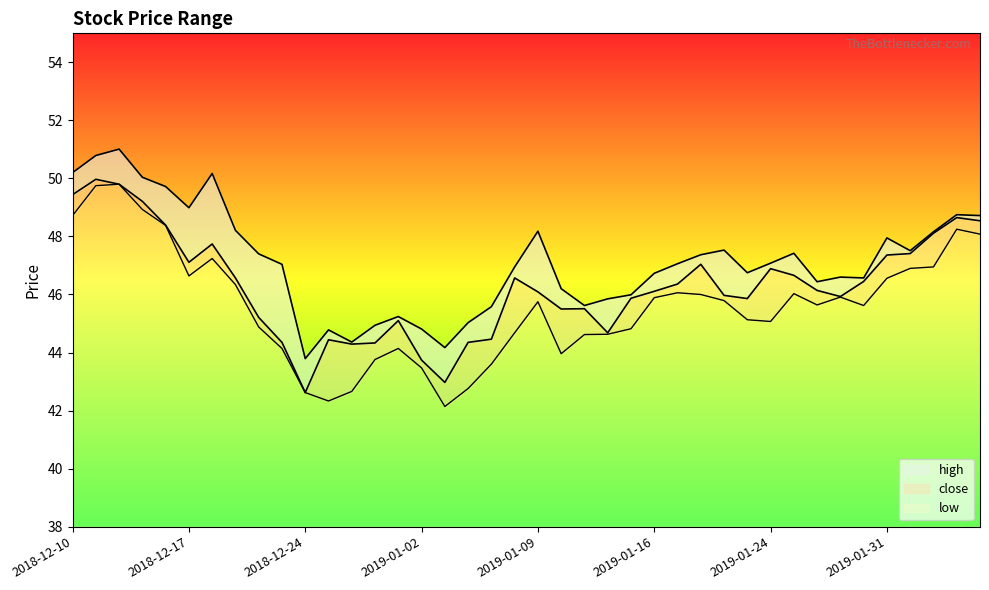

What are all the series names shown in the legend?

high, close, low